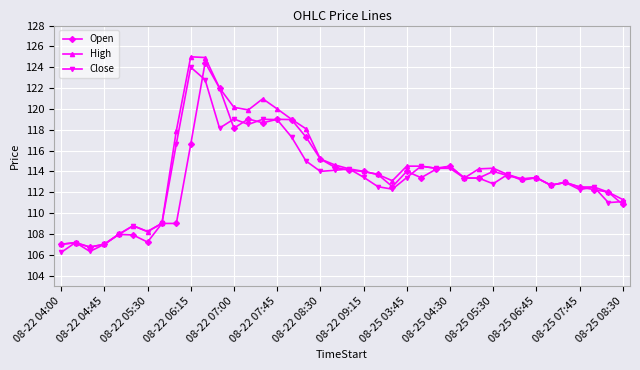

Which series has the widest spread of values?

High